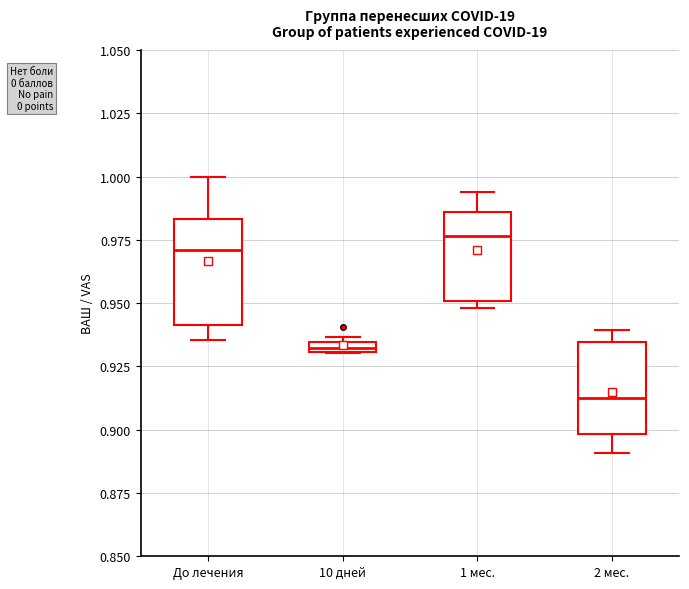

Which box's median line is the lowest?

2 мес.